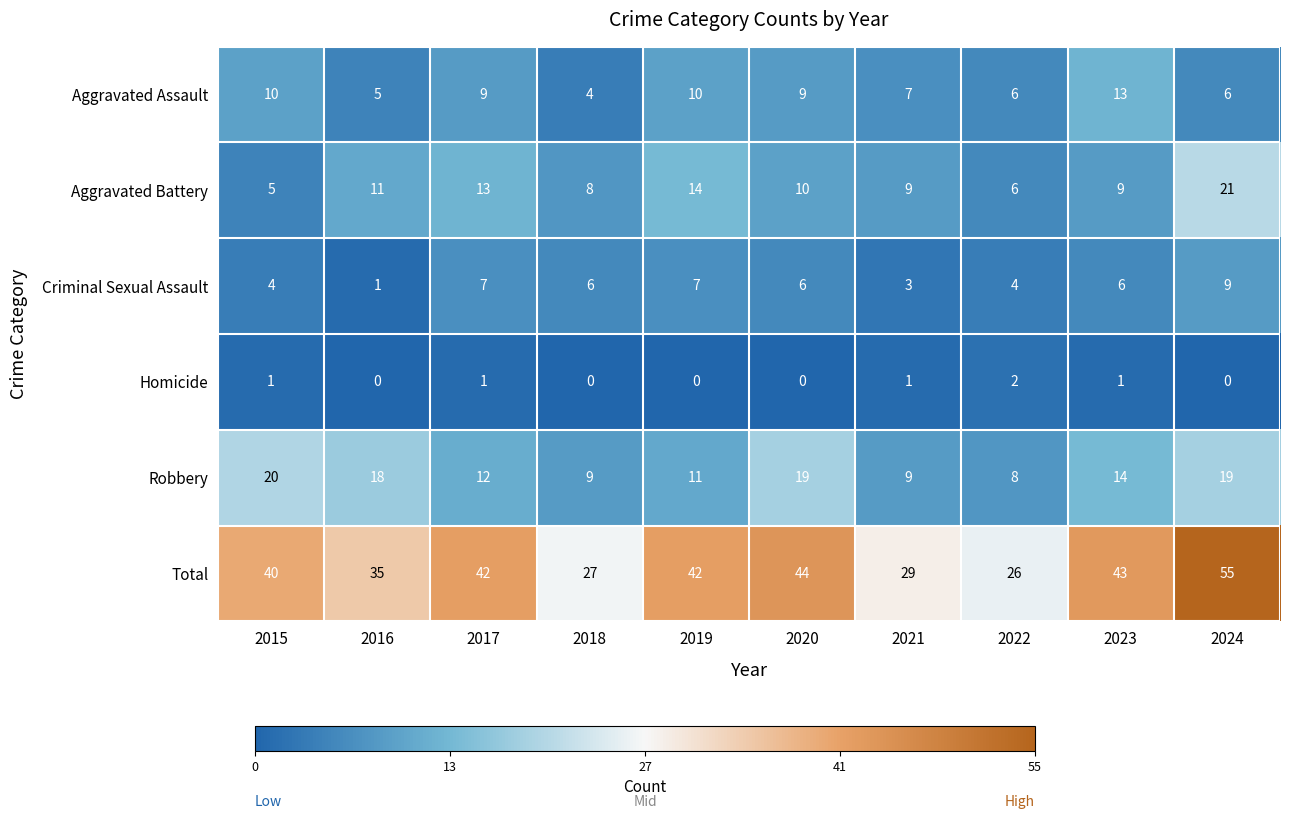

What is the spread (max minus min) of values at 2022?

24